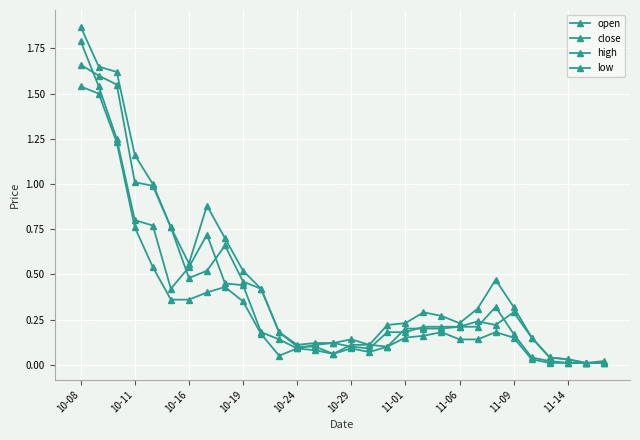

Reading left to right, list all the values displayed in this chart.

open: 1.7	1.6	1.6	1.0	1.0	0.8	0.5	0.5	0.7	0.5	0.4	0.2	0.1	0.1	0.1	0.1	0.1	0.1	0.2	0.2	0.2	0.2	0.2	0.2	0.3	0.1	0.0	0.0	0.0	0.0
close: 1.8	1.5	1.2	0.8	0.8	0.4	0.5	0.7	0.5	0.4	0.2	0.1	0.1	0.1	0.1	0.1	0.1	0.2	0.2	0.2	0.2	0.2	0.2	0.3	0.2	0.0	0.0	0.0	0.0	0.0
high: 1.9	1.6	1.6	1.2	1.0	0.8	0.6	0.9	0.7	0.5	0.4	0.2	0.1	0.1	0.1	0.1	0.1	0.2	0.2	0.3	0.3	0.2	0.3	0.5	0.3	0.1	0.0	0.0	0.0	0.0
low: 1.5	1.5	1.2	0.8	0.5	0.4	0.4	0.4	0.4	0.3	0.2	0.1	0.1	0.1	0.1	0.1	0.1	0.1	0.1	0.2	0.2	0.1	0.1	0.2	0.1	0.0	0.0	0.0	0.0	0.0